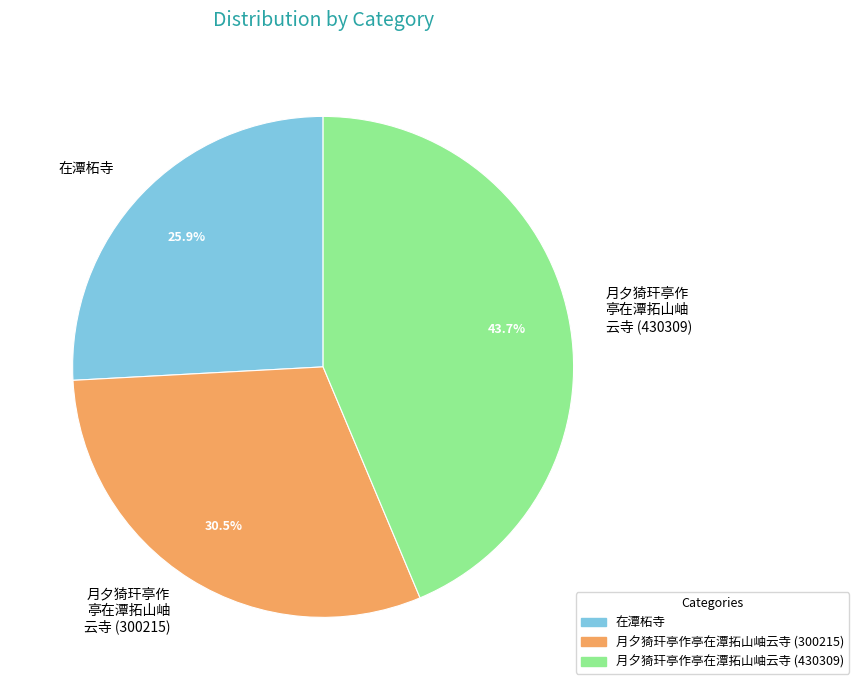

Does any single category account for the majority?

No